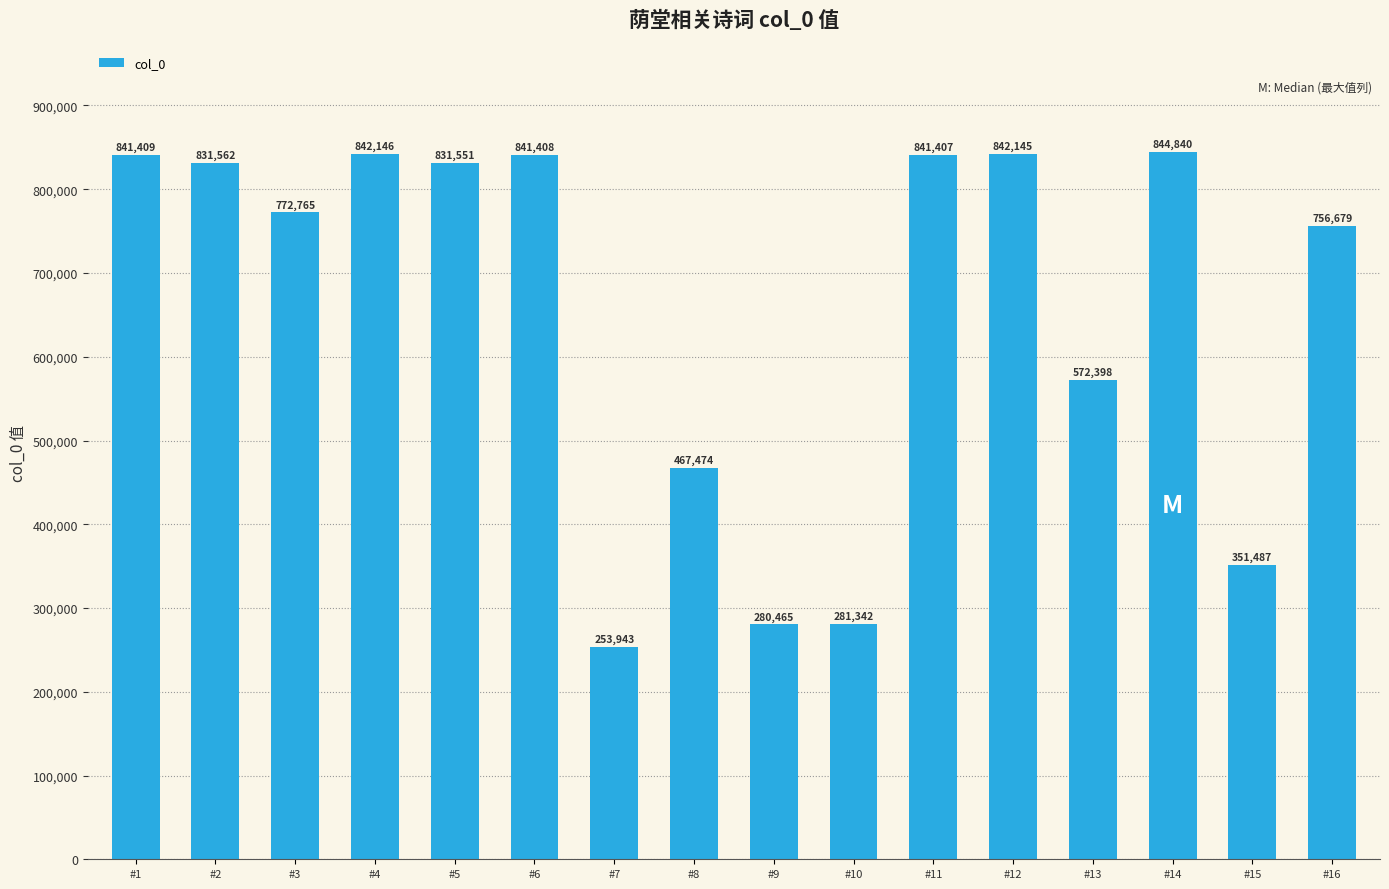

Which label corresponds to the largest value in the chart?

#14